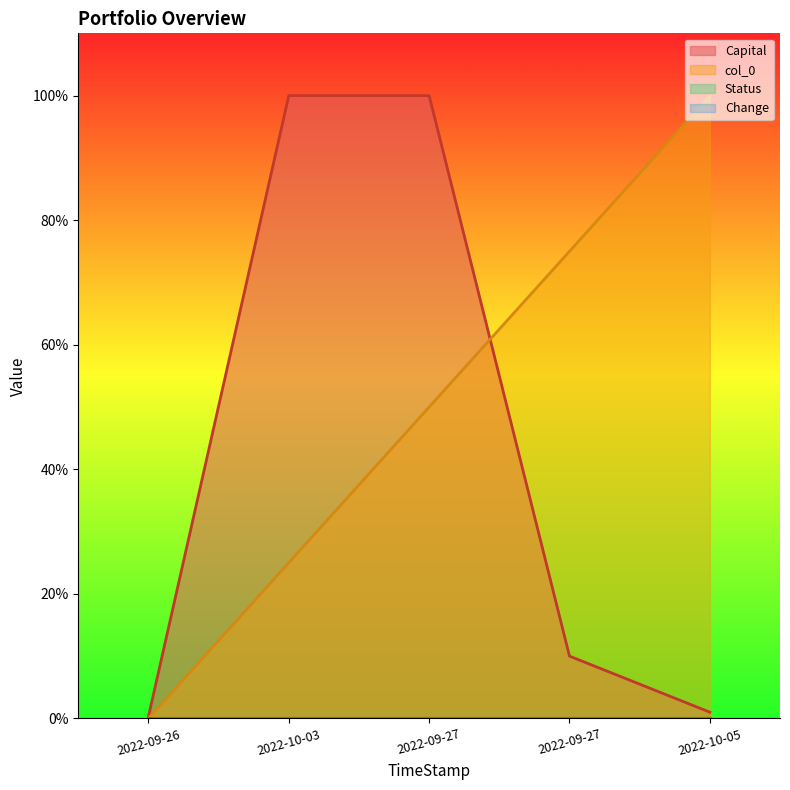

Reading left to right, extract all data points from this chart.

Capital: 0.0	1.0	1.0	0.1	0.0
col_0: 0.0	0.2	0.5	0.8	1.0